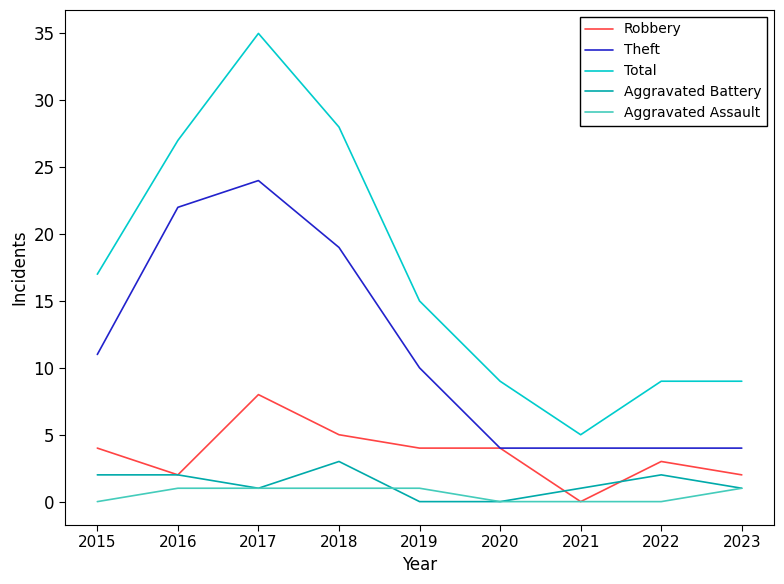

True or false: Aggravated Assault and Total cross at least once.

False